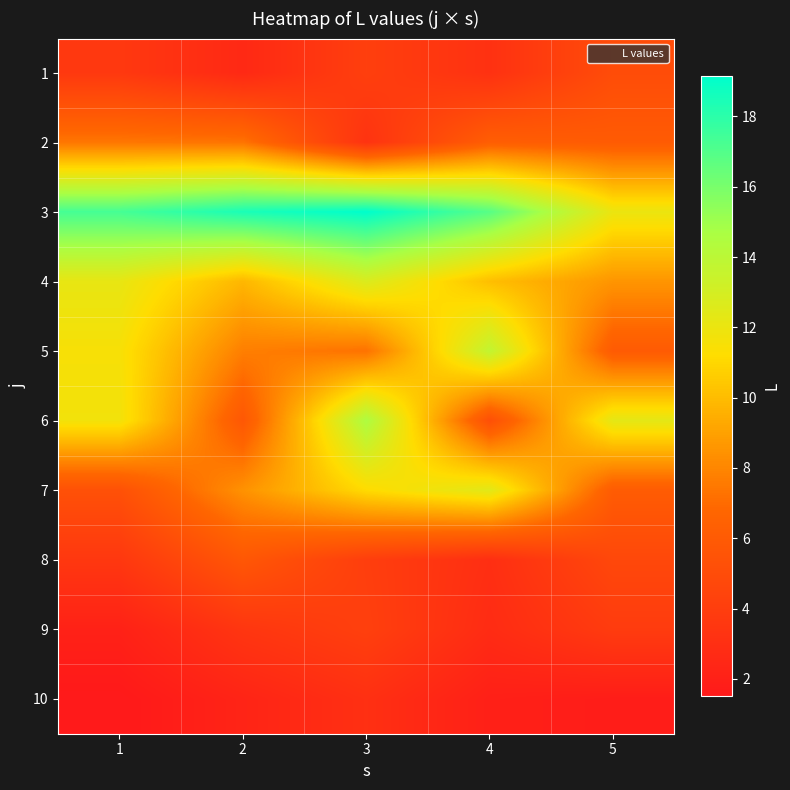

What is the minimum value shown in the chart?

1.5